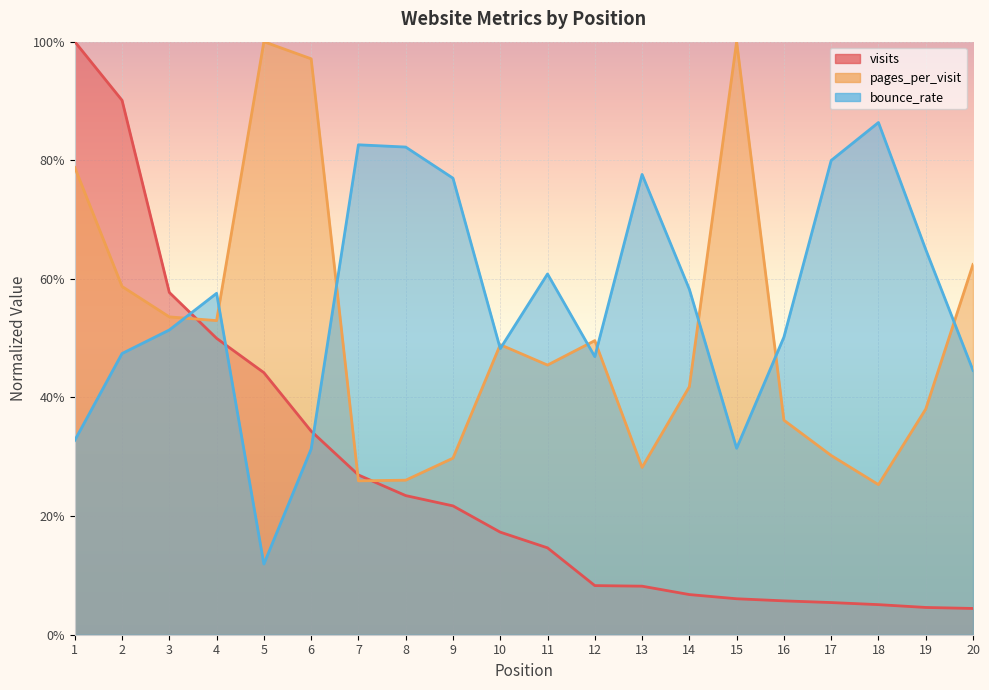

Does the chart display data point markers on the line(s)?

No